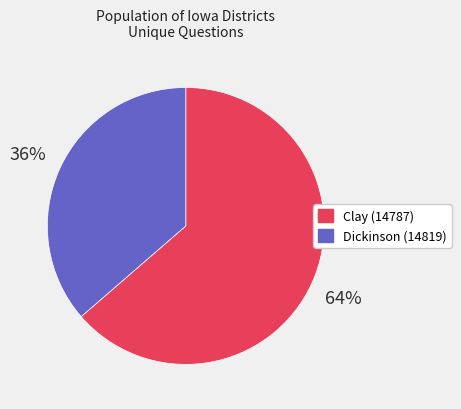

Which has a higher value, Clay (14787) or Dickinson (14819)?

Clay (14787)